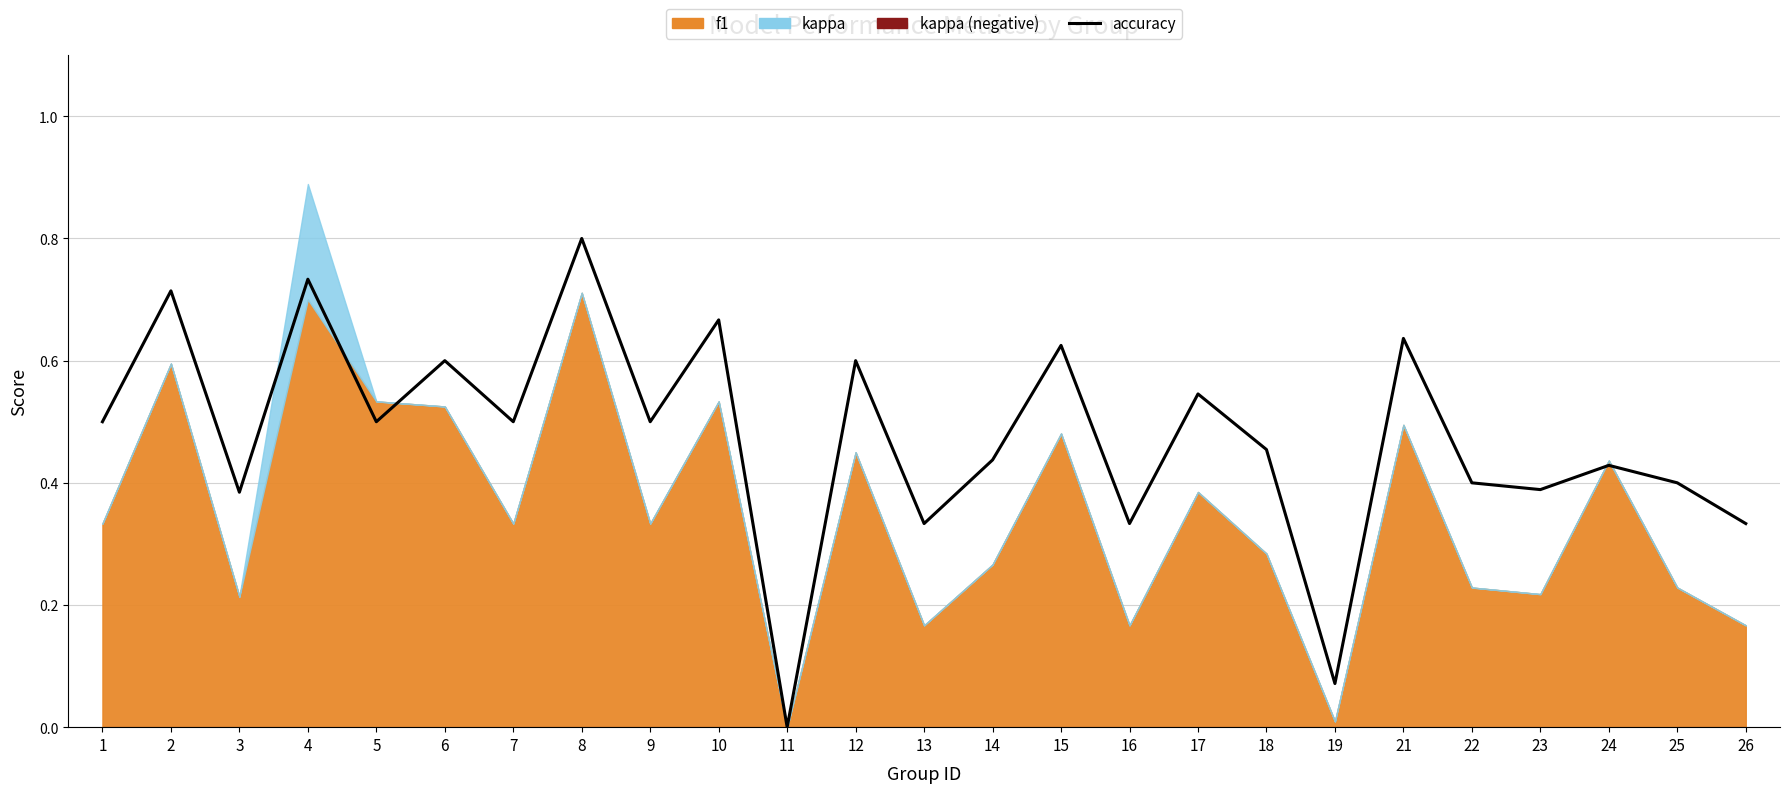

Is it true that the value at 1 is 0.5?

True